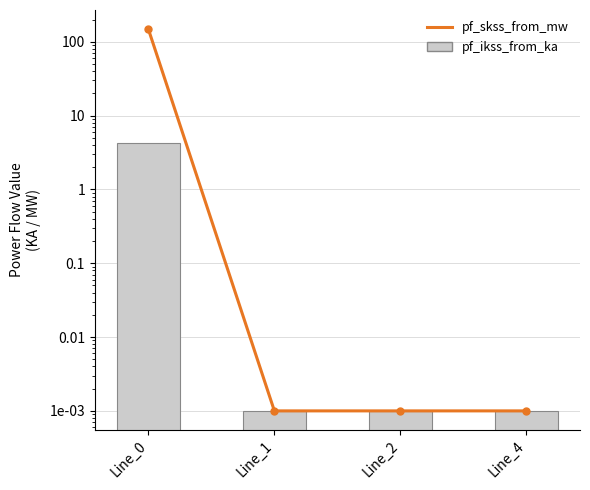

Which series has the largest total across all categories?

pf_skss_from_mw